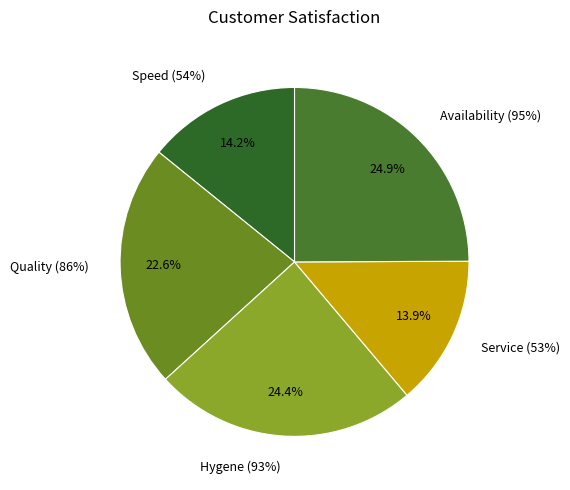

To the nearest percent, what is the difference between the Service (53%) and Quality (86%) slice percentages?

9%